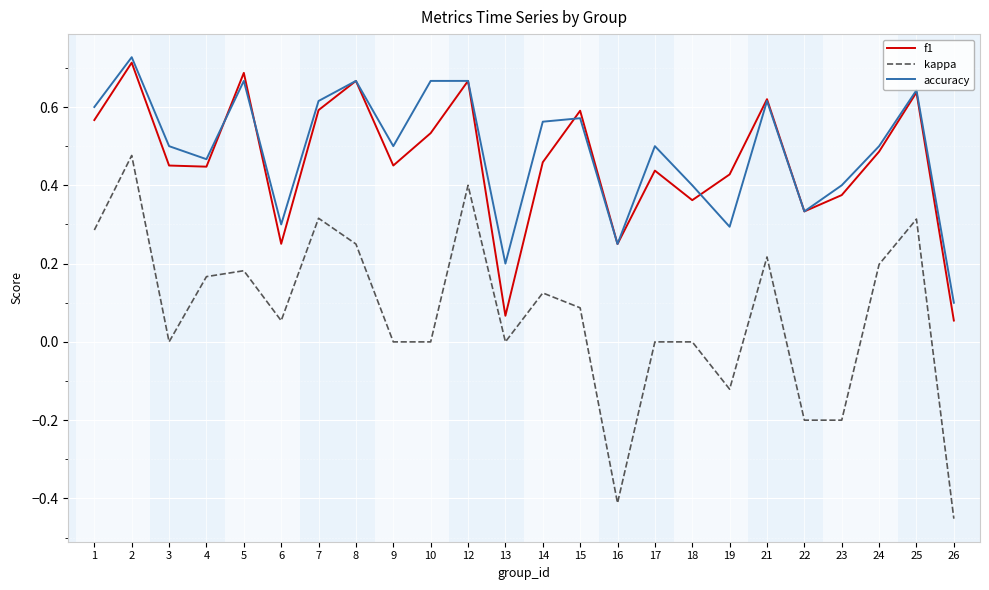

Which series has the widest spread of values?

kappa